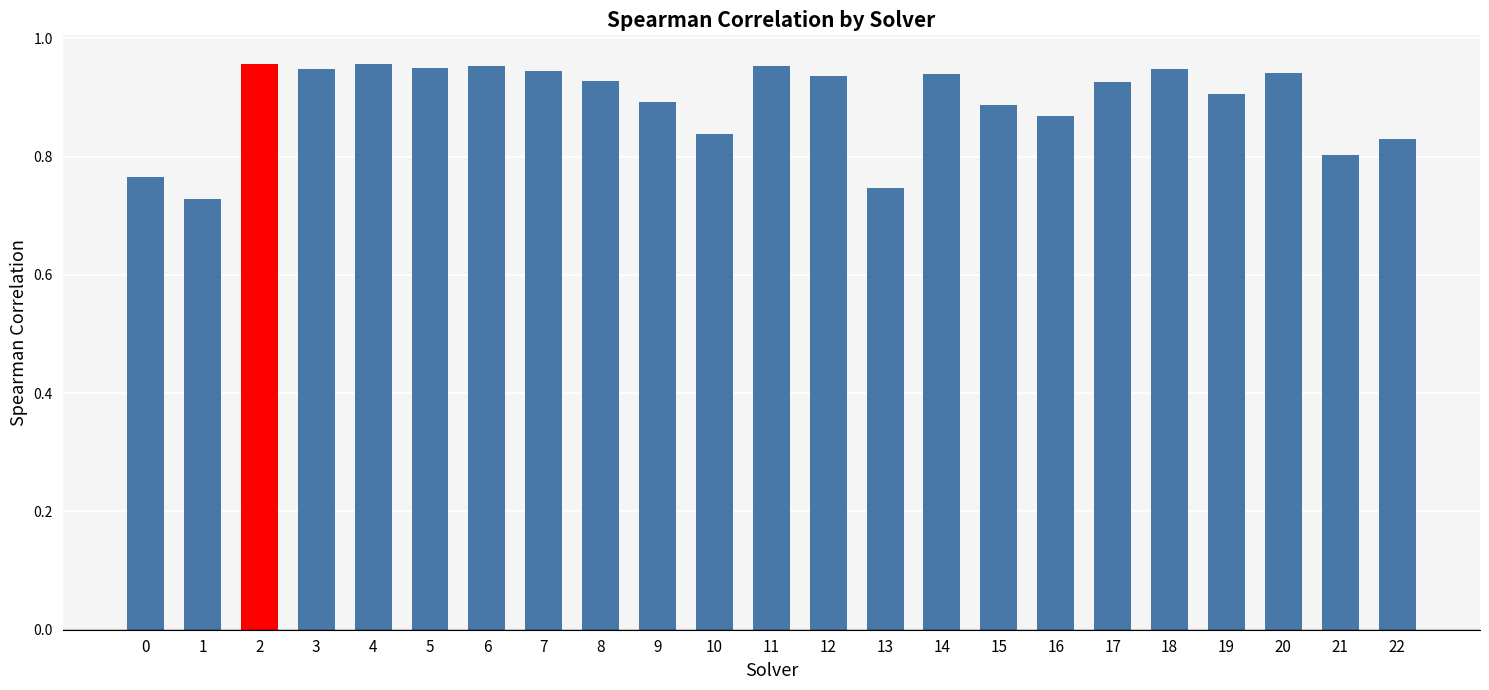

Between 7 and 17, which is larger?

7